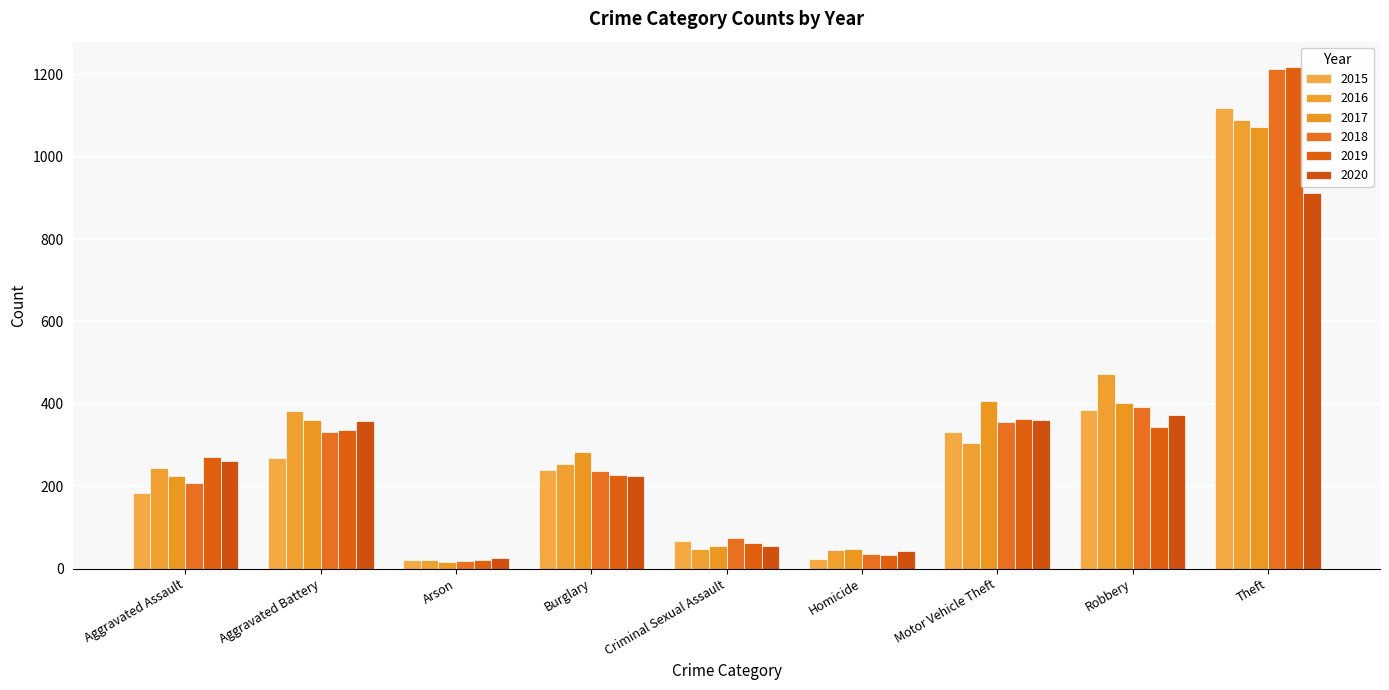

How many bars are there in total?

54